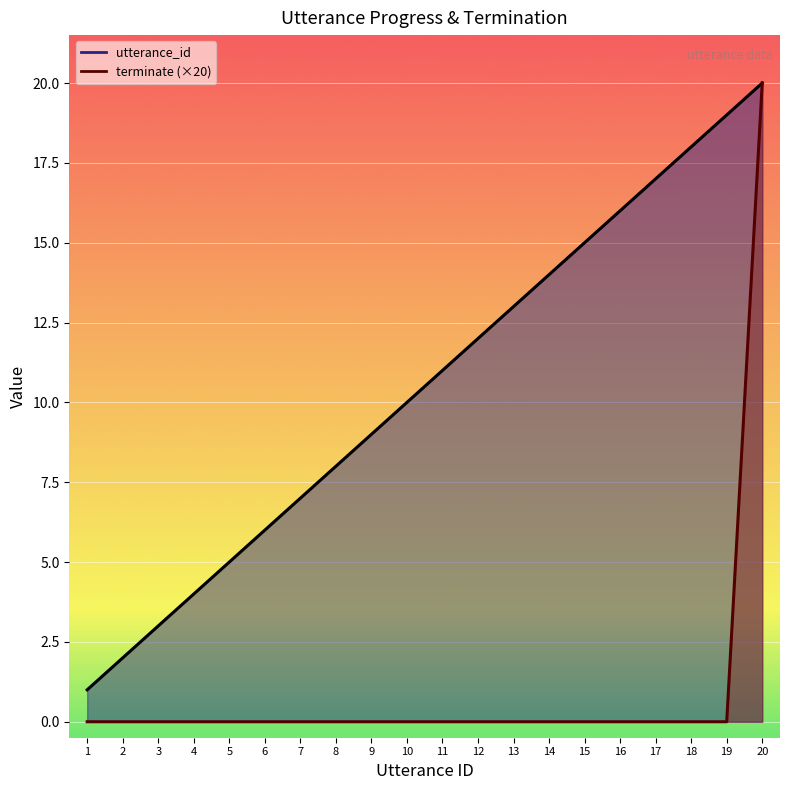

Reading left to right, list all the values displayed in this chart.

utterance_id: 1=1	2=2	3=3	4=4	5=5	6=6	7=7	8=8	9=9	10=10	11=11	12=12	13=13	14=14	15=15	16=16	17=17	18=18	19=19	20=20
terminate: 1=0	2=0	3=0	4=0	5=0	6=0	7=0	8=0	9=0	10=0	11=0	12=0	13=0	14=0	15=0	16=0	17=0	18=0	19=0	20=20